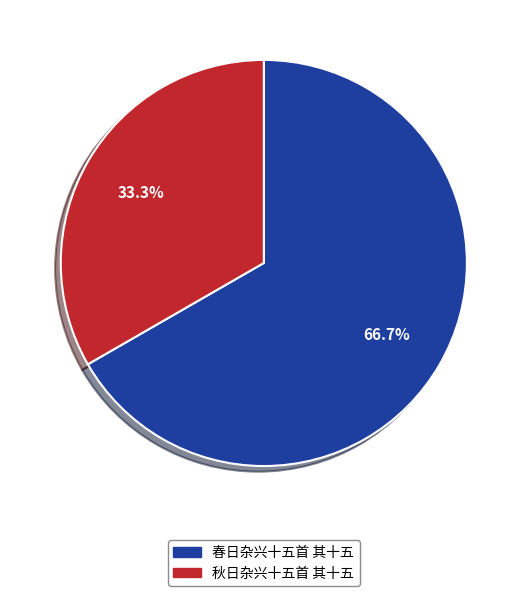

Rank the categories by value from lowest to highest.

秋日杂兴十五首 其十五, 春日杂兴十五首 其十五